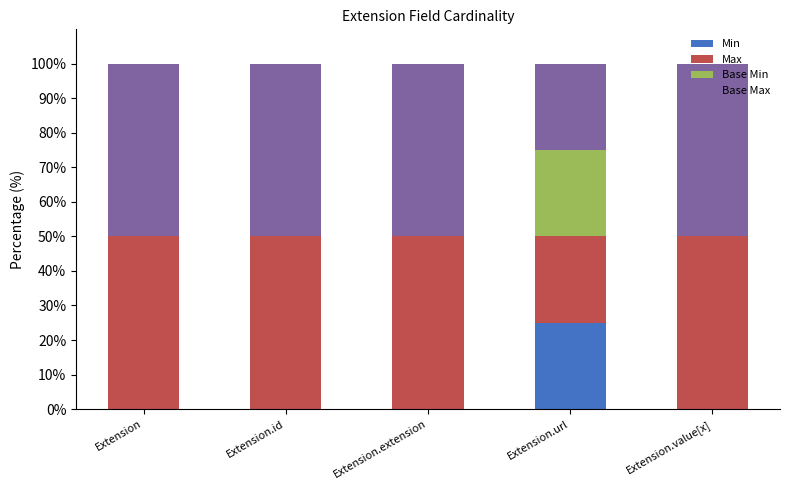

True or false: Min has a value of 8 at Extension.extension.

False